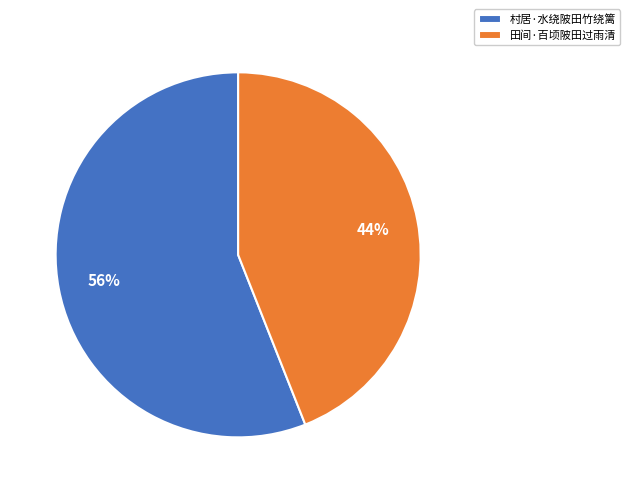

What is the ratio of the value at 田间·百顷陂田过雨清 to the value at 村居·水绕陂田竹绕篱?

0.8